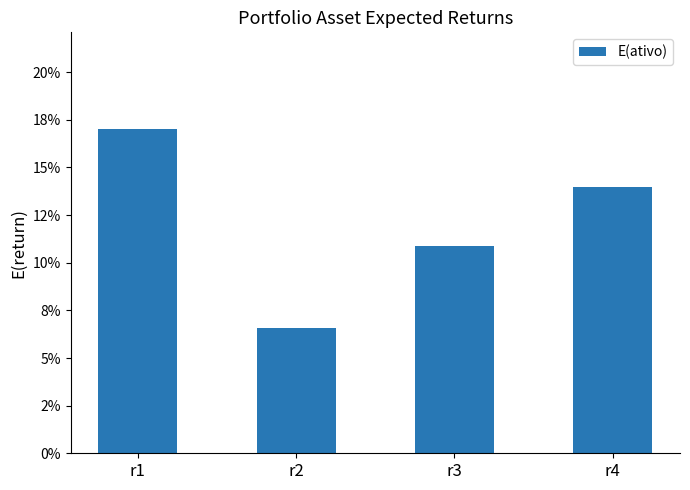

What is the sum of all values?

0.5